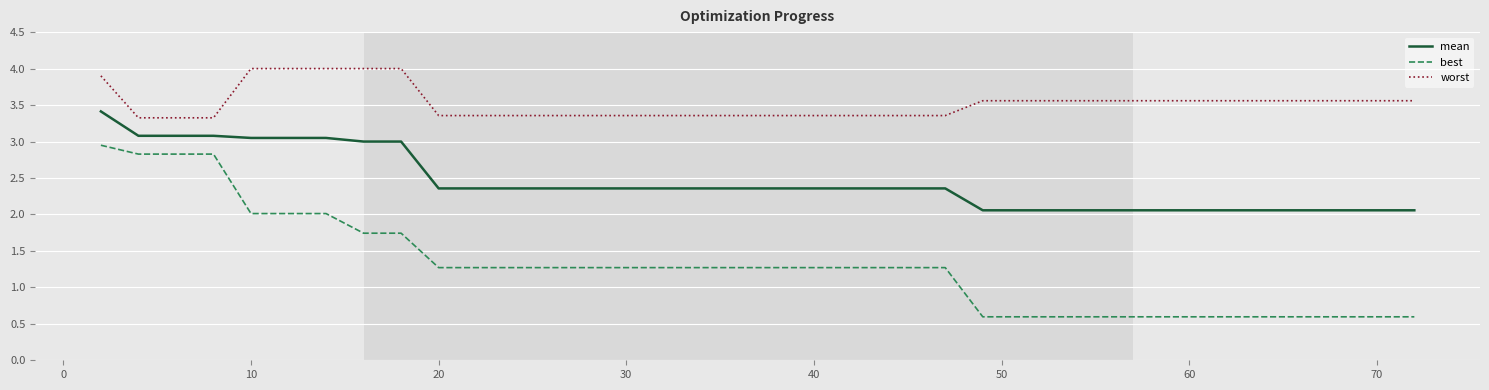

Rank the series by their maximum value, from lowest to highest.

best, mean, worst